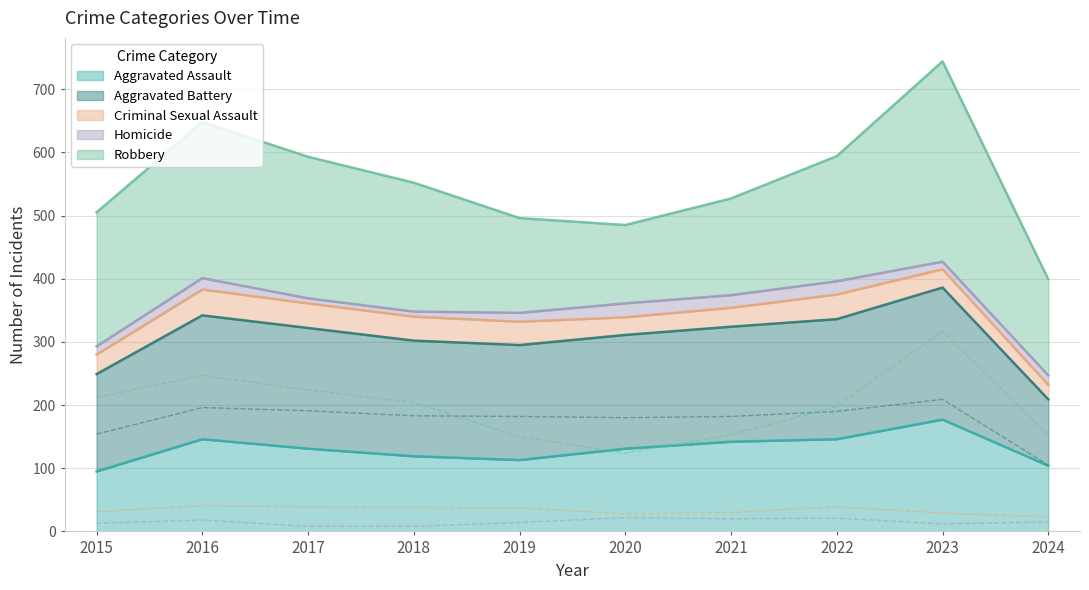

What is the value of the Aggravated Battery point at the 2nd from the left?

196